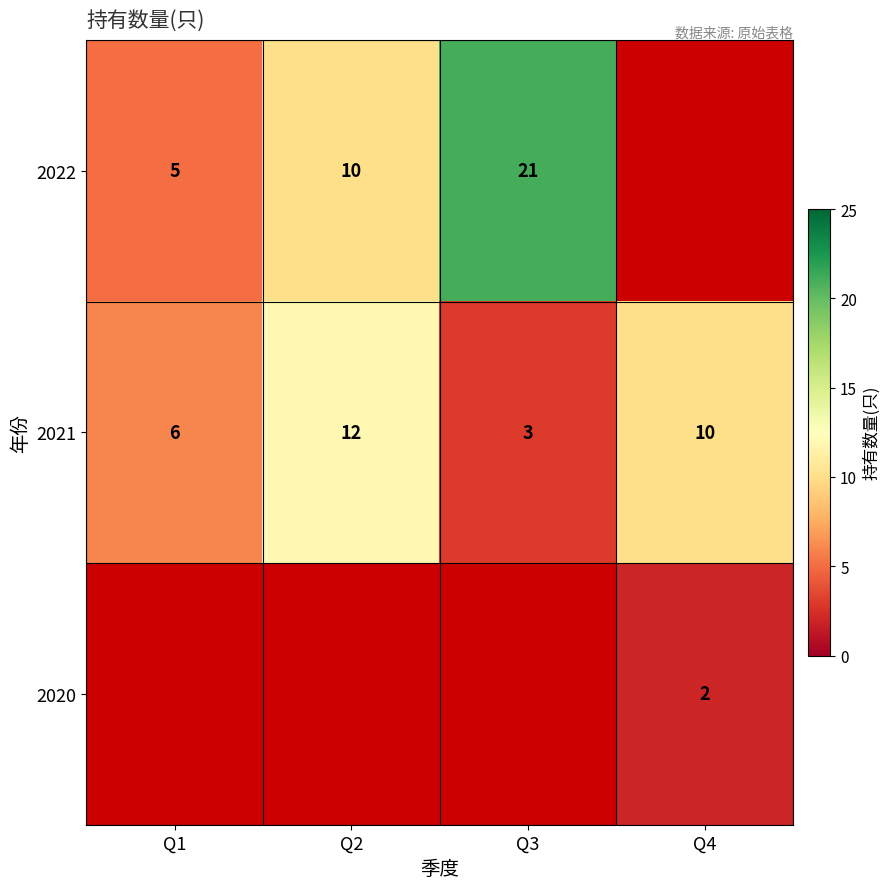

Is it true that 2021 equals 5 at Q2?

False